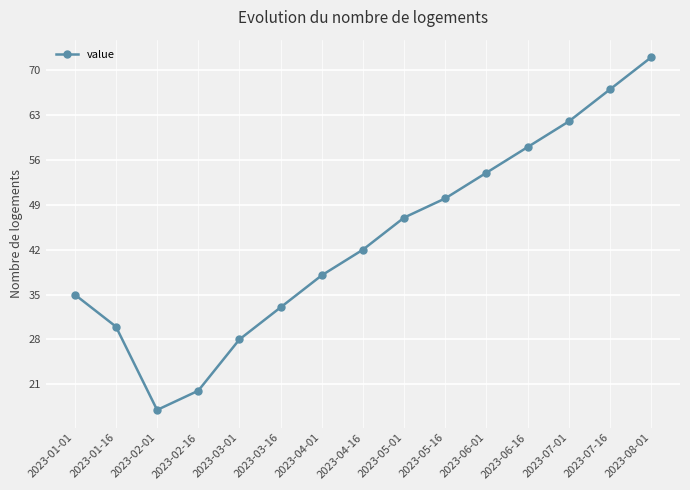

Which label corresponds to the smallest value in the chart?

2023-02-01